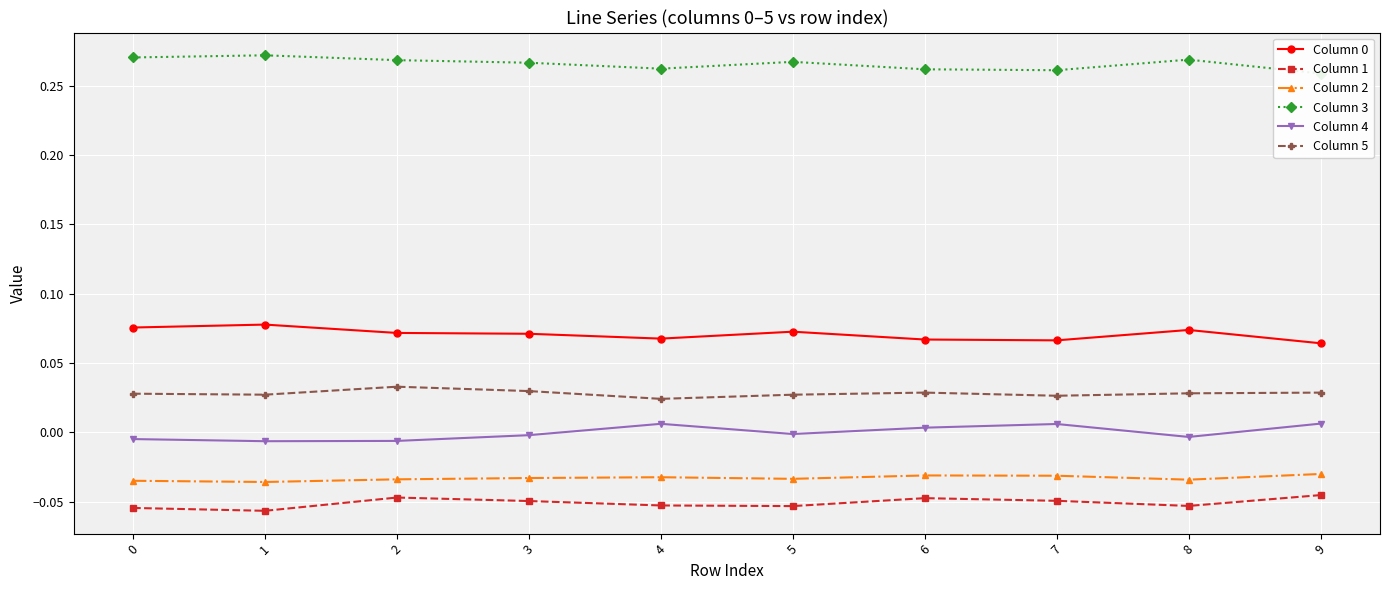

Is the value of Column 5 at 8 greater than the value of Column 1 at 2?

Yes